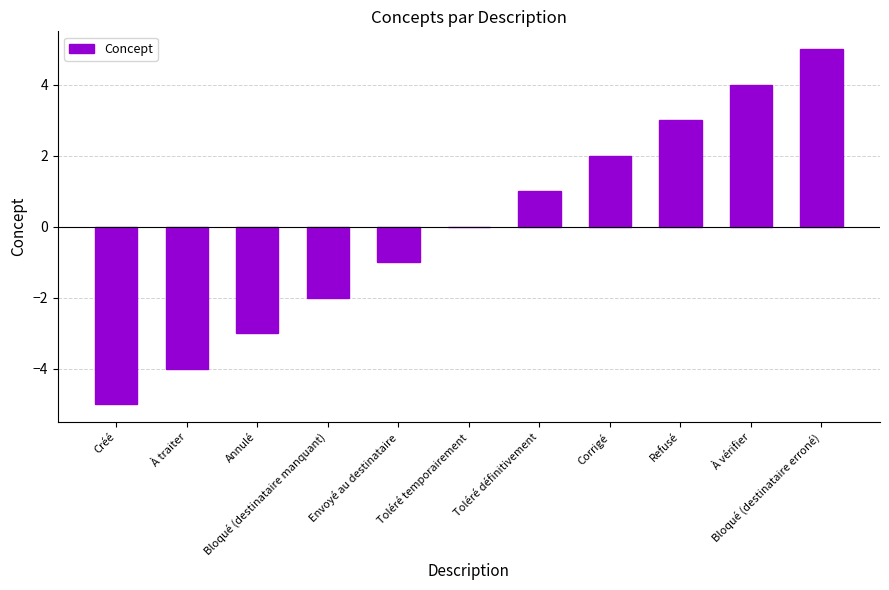

What is the maximum value shown in the chart?

5